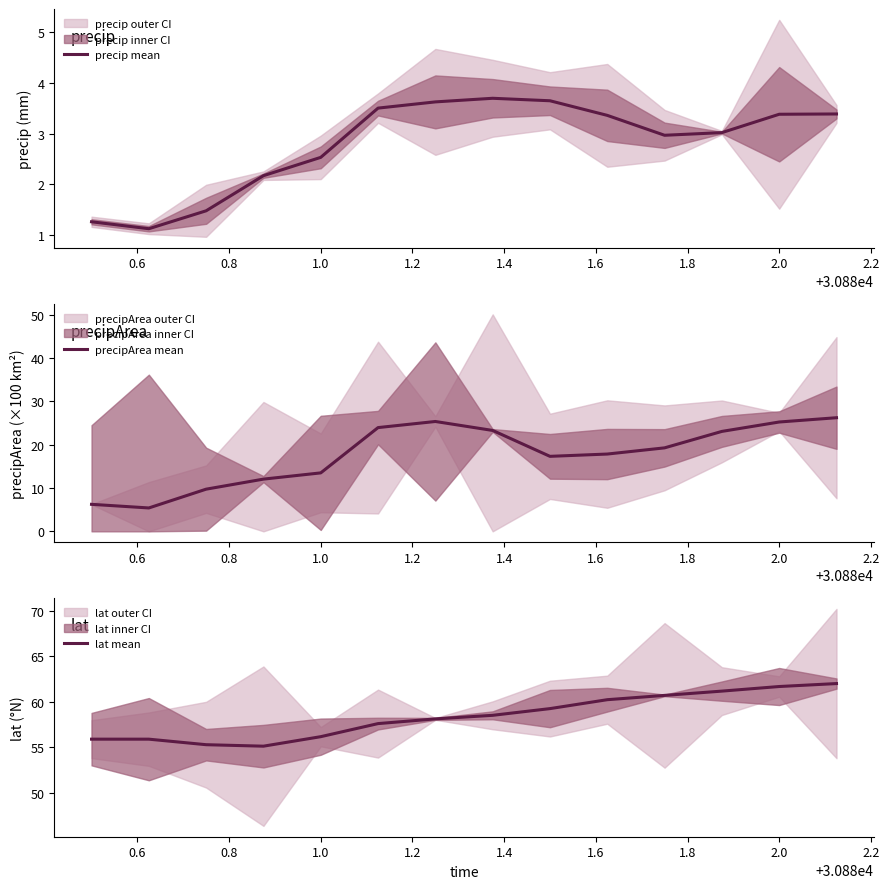

What is the lowest value of the precip mean series?

1.1